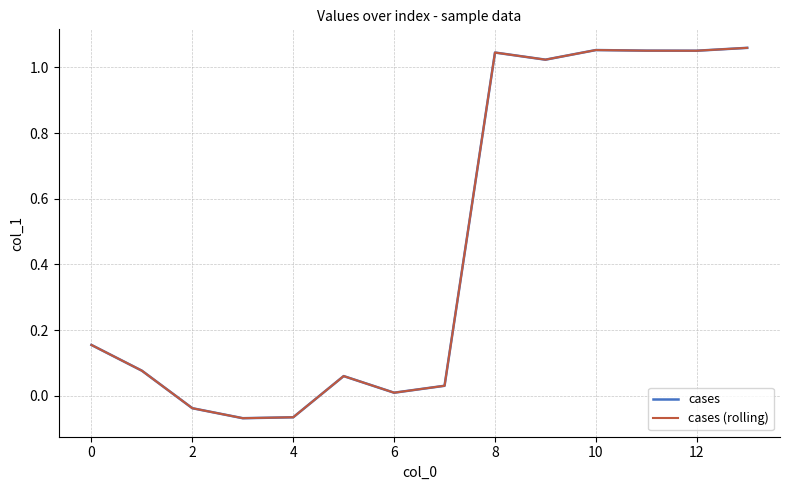

Does the chart have visible grid lines?

Yes